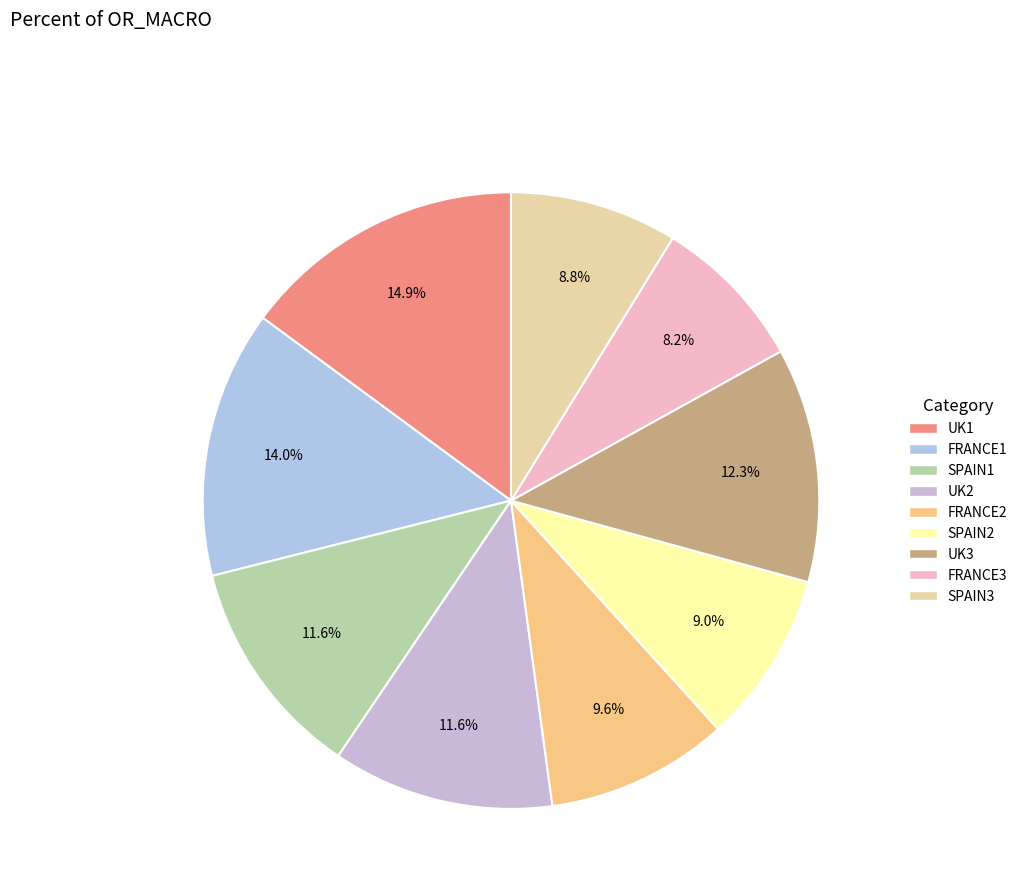

How many slices are in this pie chart?

9